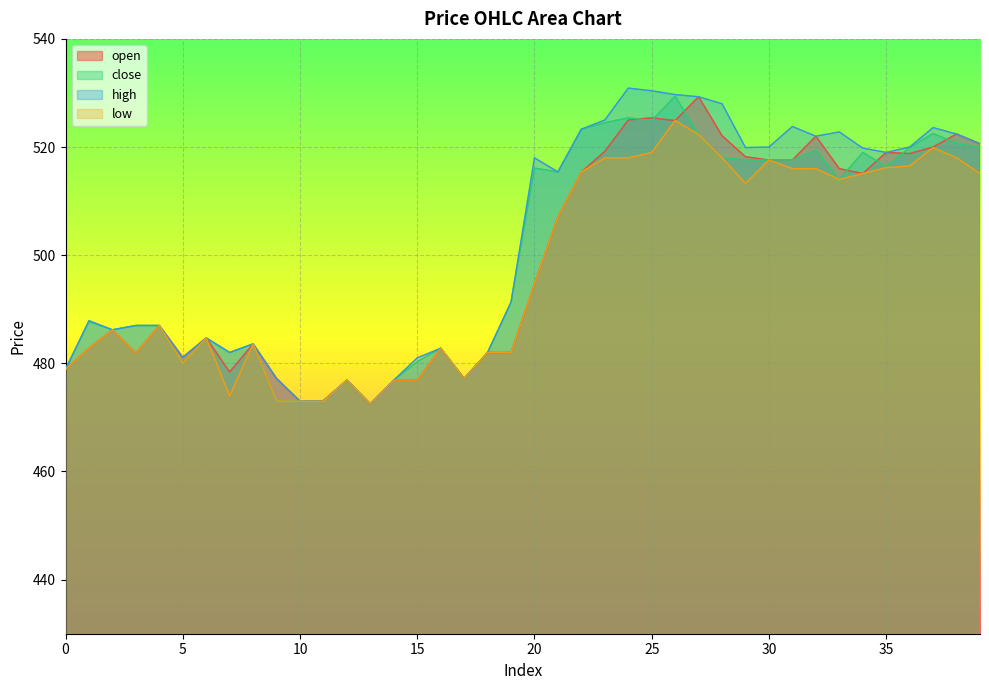

Which series changed the most between 4 and 32?

open